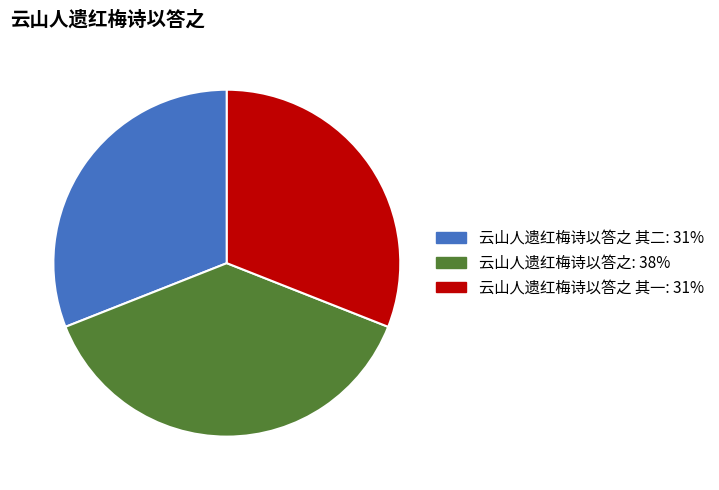

Is there any slice that represents more than half of the pie?

No